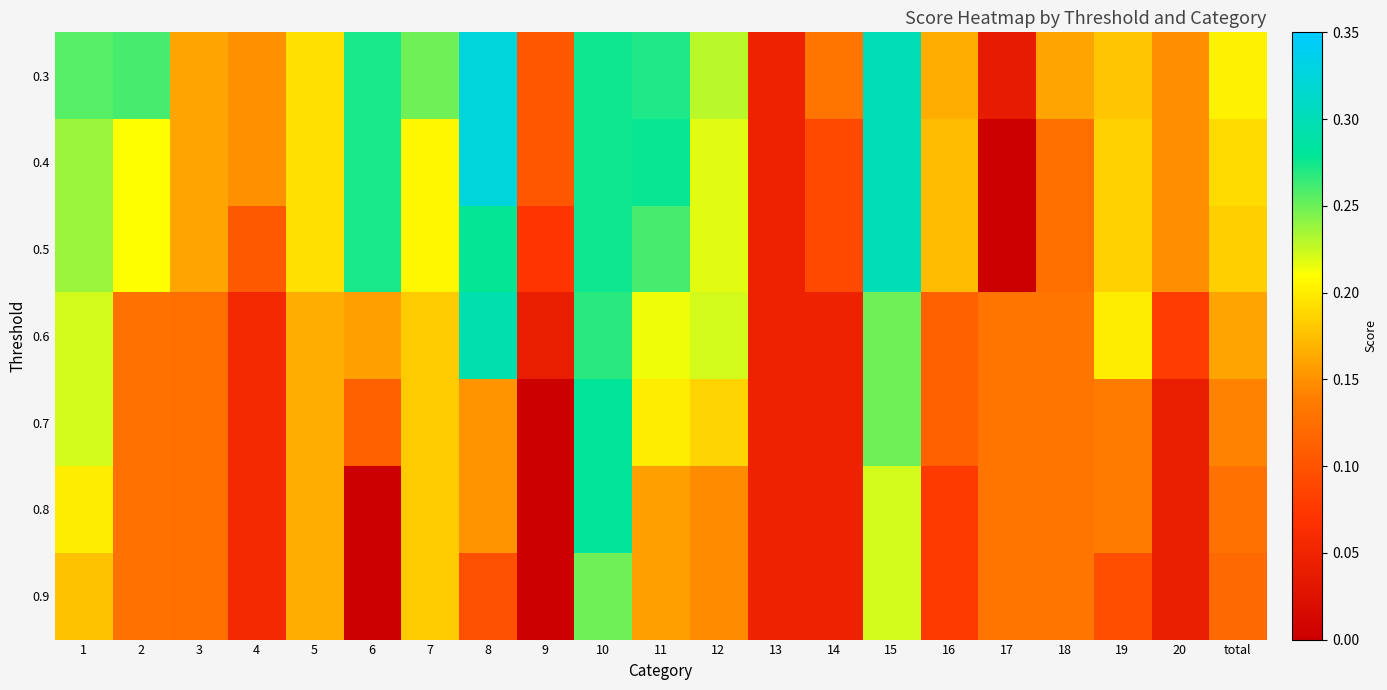

What is the total value across all series at 5?

1.2